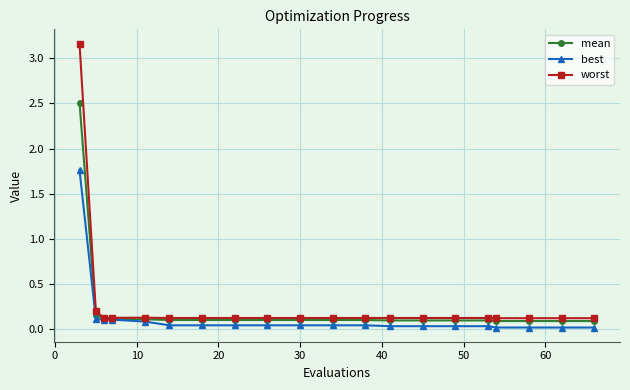

Which series has the largest total across all categories?

worst